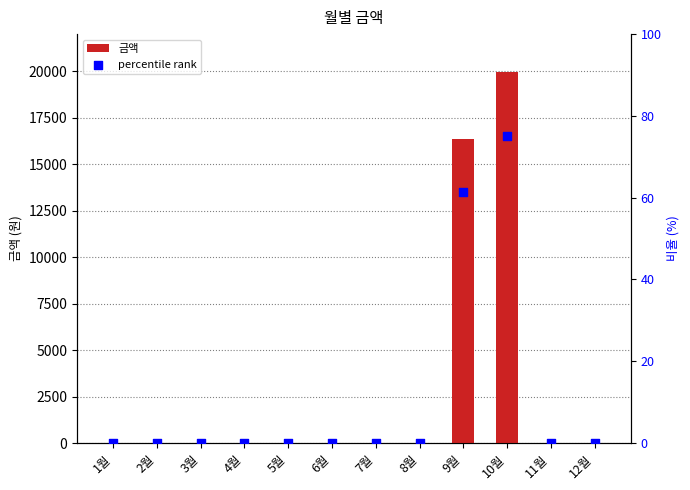

Is the value of 금액 at 4월 greater than the value of percentile rank at 3월?

No